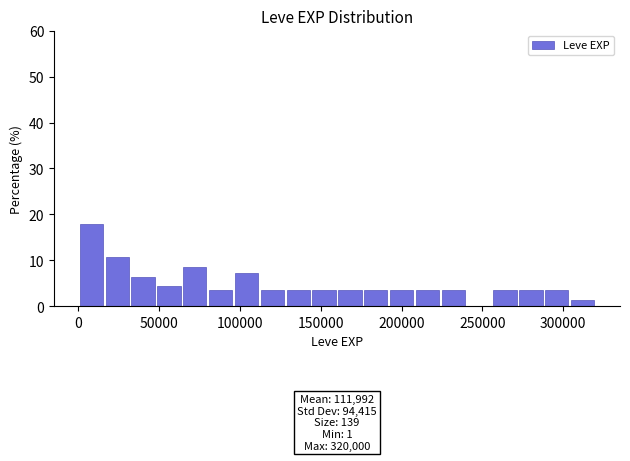

Around what value on the x-axis is the tallest bar? Give the approximate position of its centre, as read against the axis.

10000